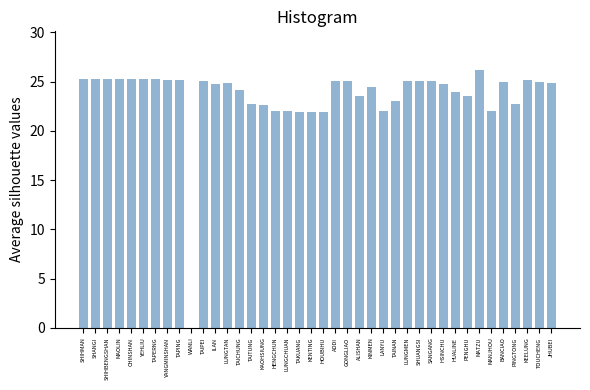

What is the approximate value at GONGLIAO?

25.0